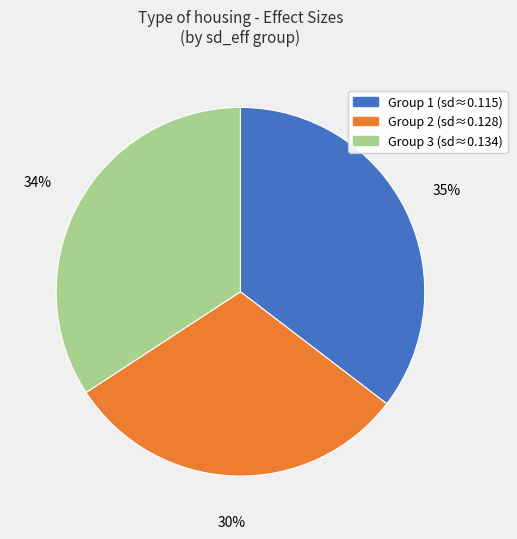

To the nearest percent, what is the average slice percentage?

33%